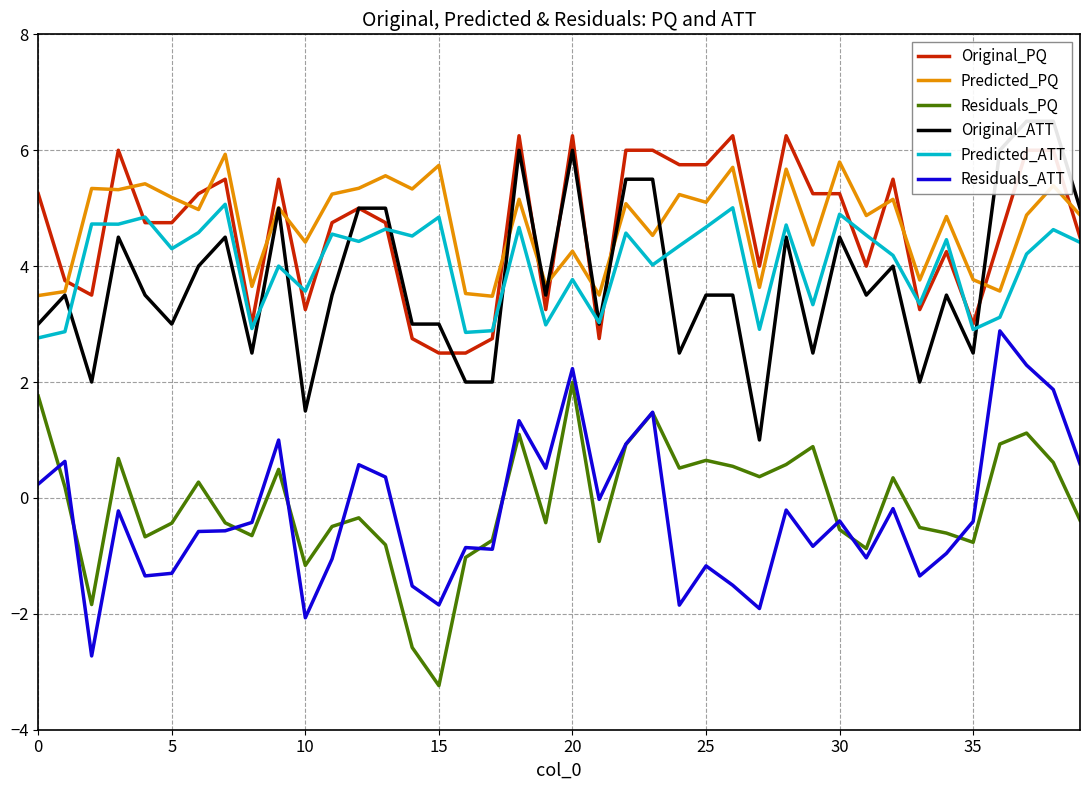

The value of Original_ATT at 29 is 2.5. True or false?

True